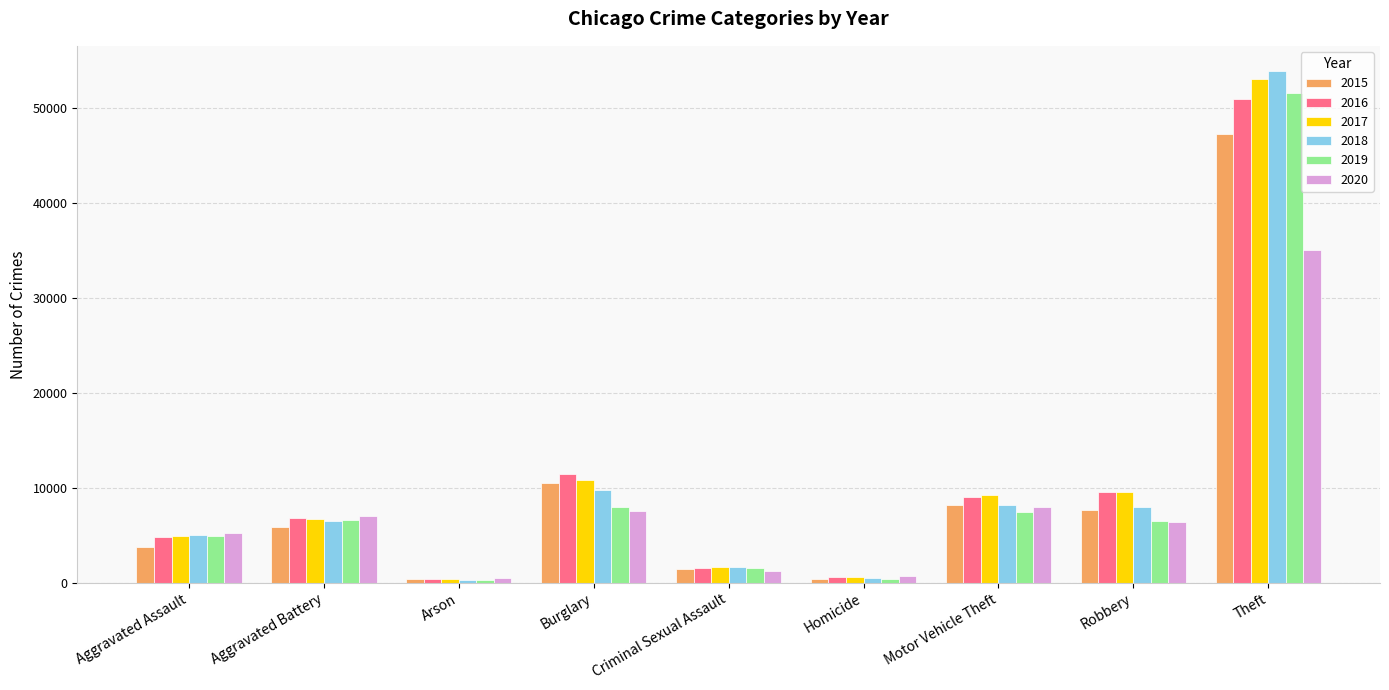

The value of 2020 at Burglary is 7528. True or false?

True